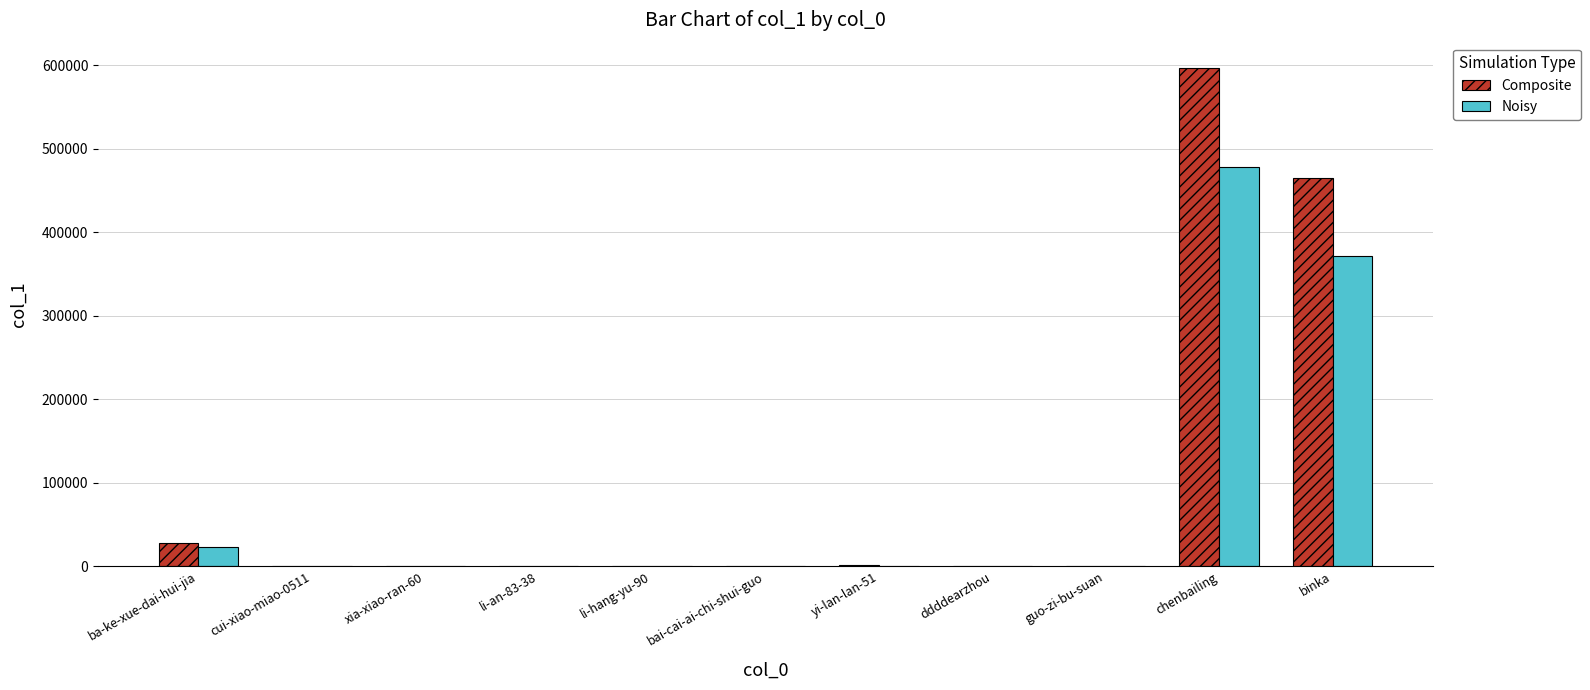

At which label is Composite closest to 298680?

binka